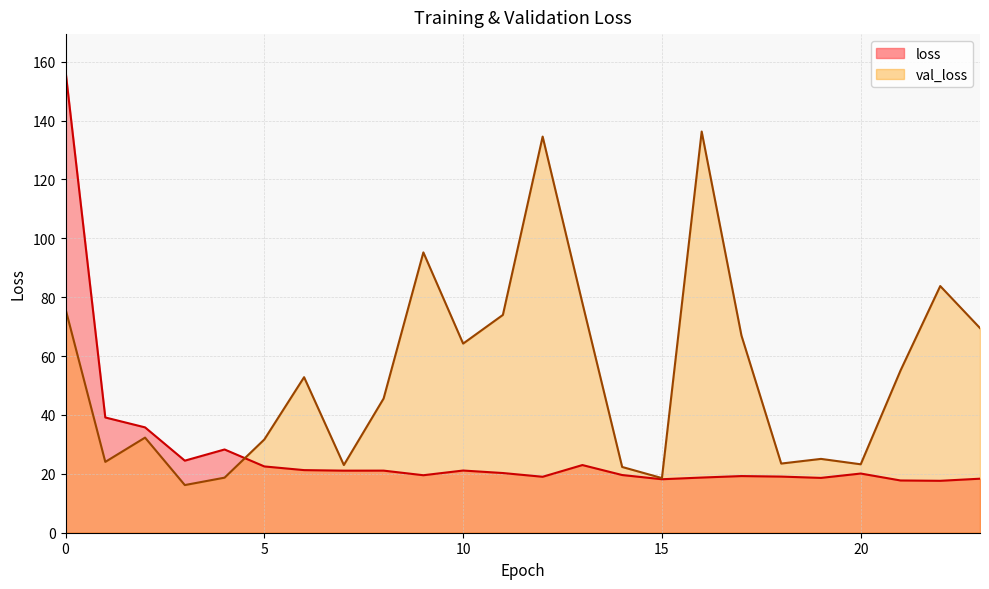

What is the difference between the second highest and minimum values in the val_loss series?

118.4